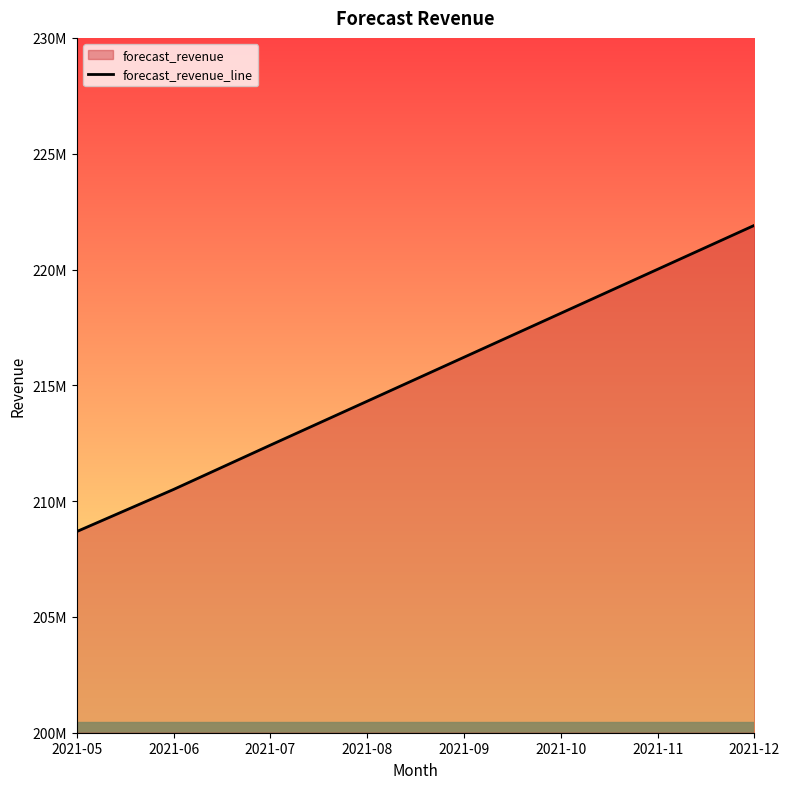

What is the difference between the maximum and minimum values?

13220915.9